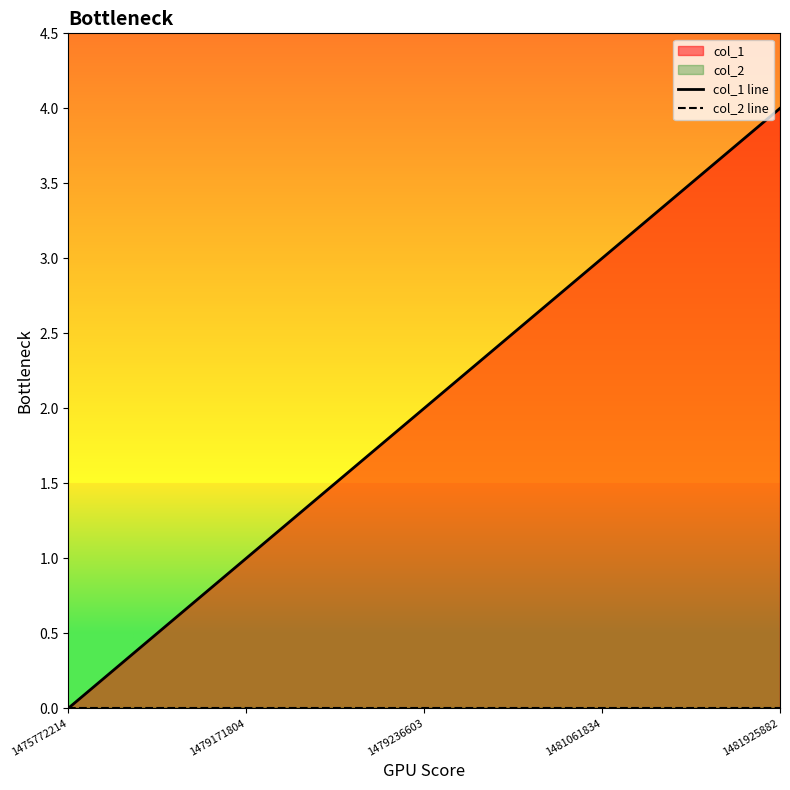

Does the chart display data point markers on the line(s)?

No